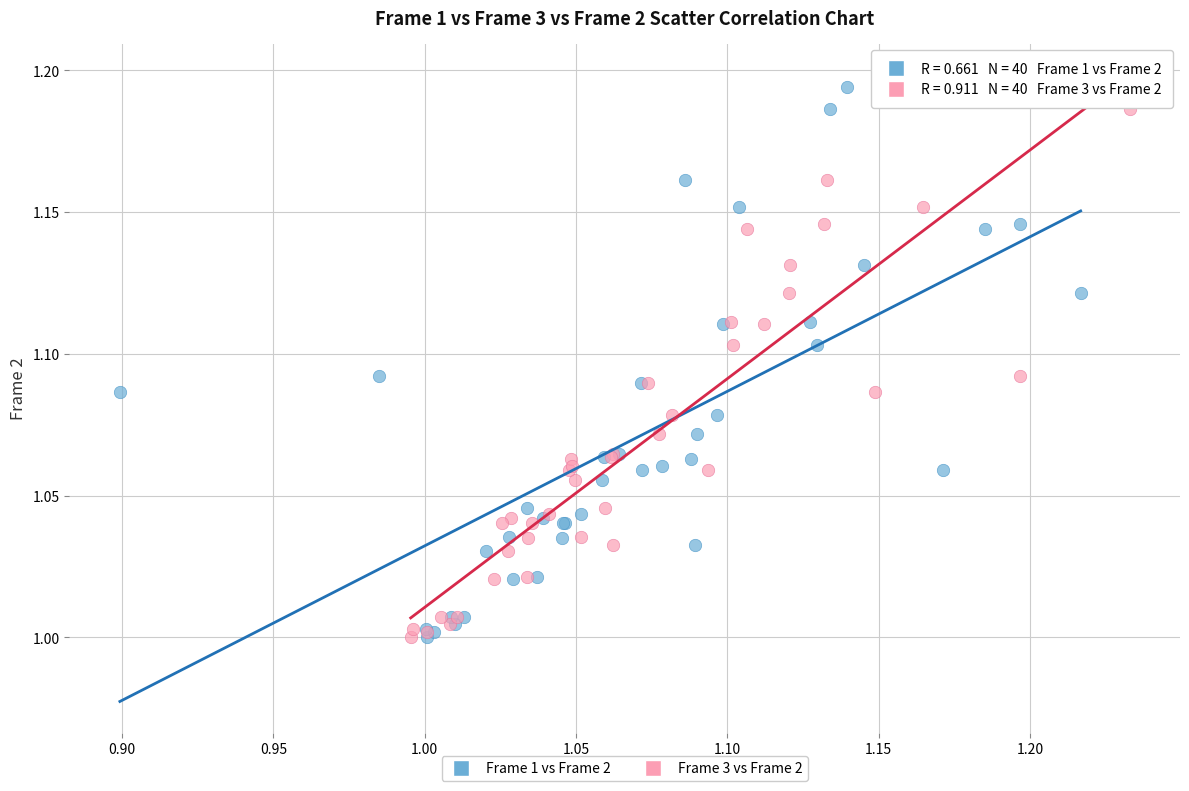

What are all the series names shown in the legend?

Frame 1 vs Frame 2, Frame 3 vs Frame 2